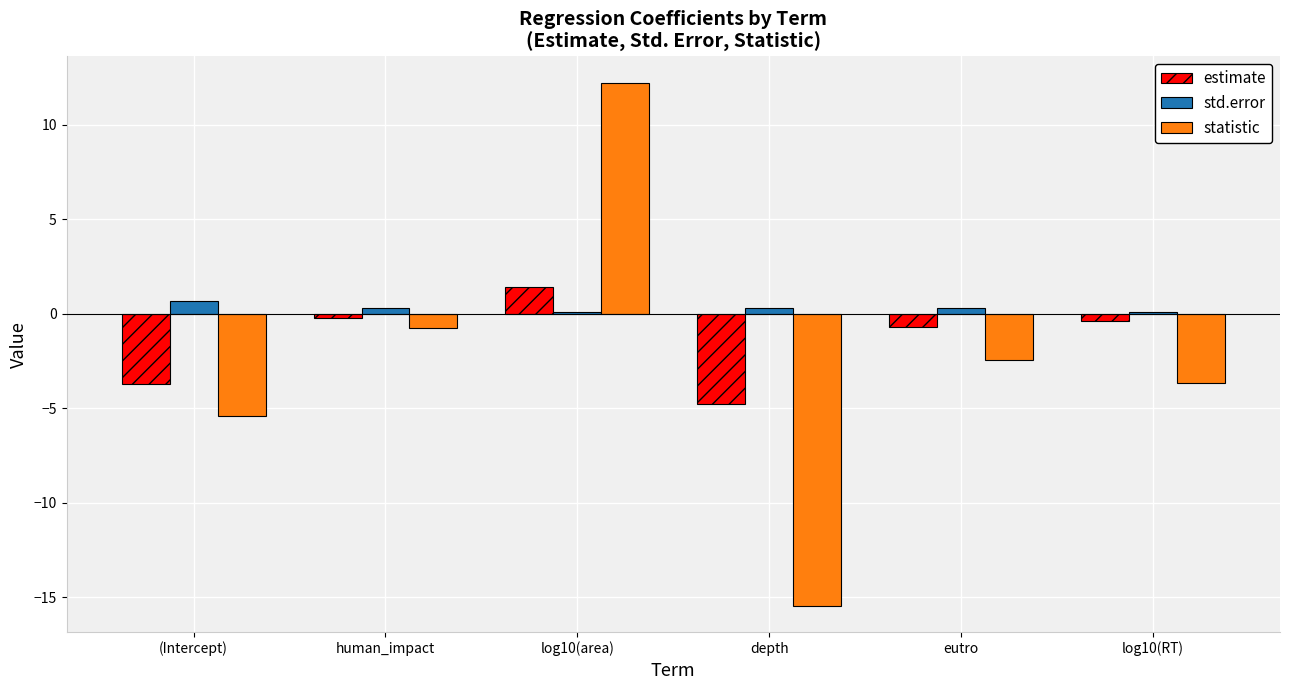

What are all the series names shown in the legend?

estimate, std.error, statistic